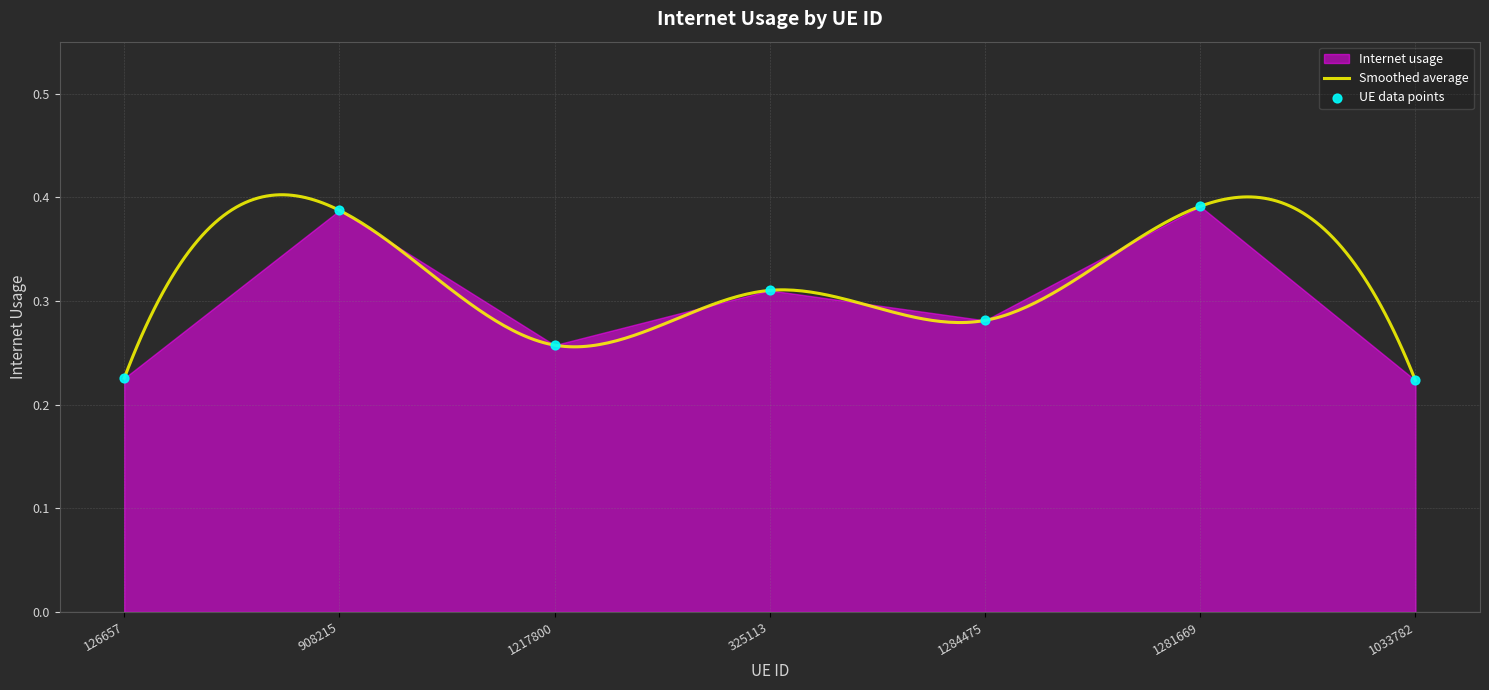

What is the change in value from 126657 to 908215?

+0.2